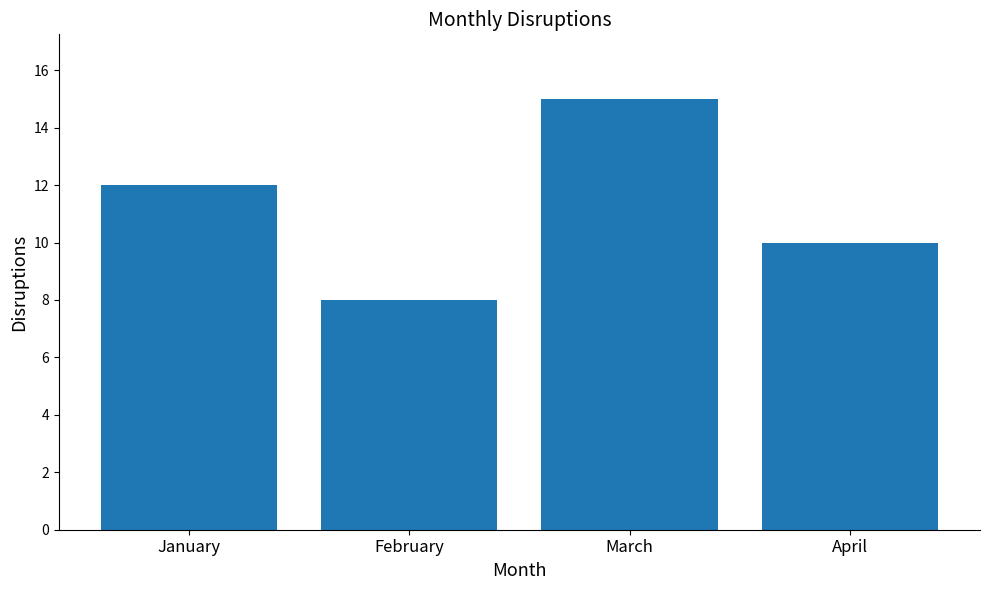

At which category does the chart reach its minimum across all series?

February